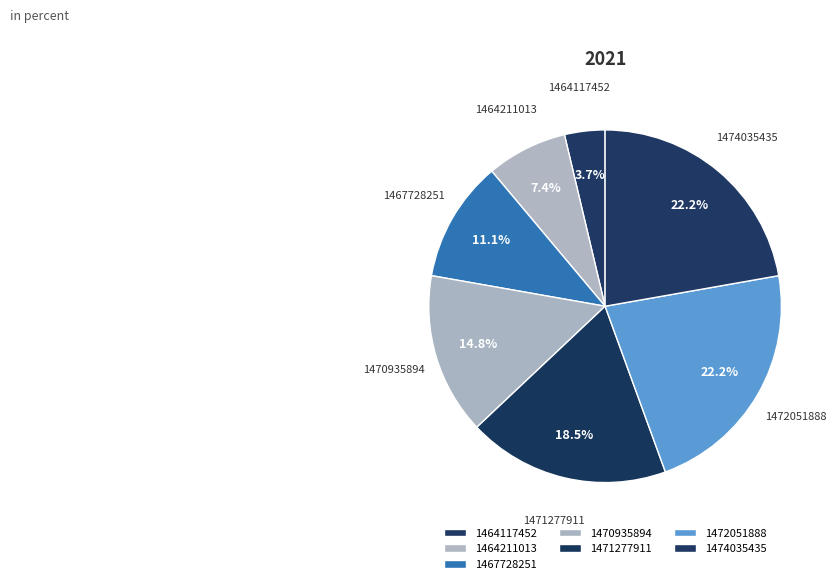

What is the smallest slice in the pie chart?

1464117452